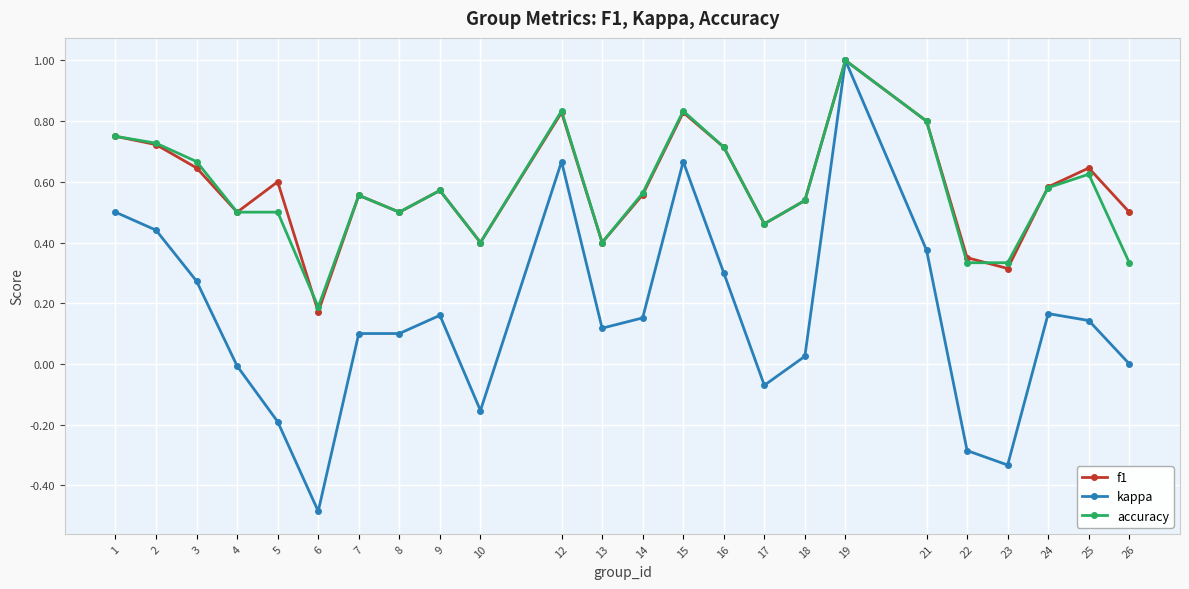

The accuracy series shows 0.1 at 22. True or false?

False